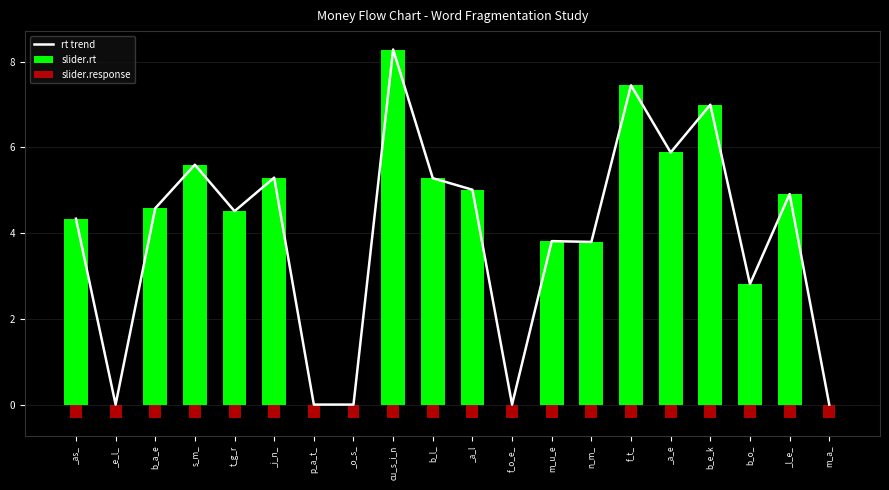

At p_a_t_, list the series in order from largest to smallest.

rt trend, slider.rt, slider.response